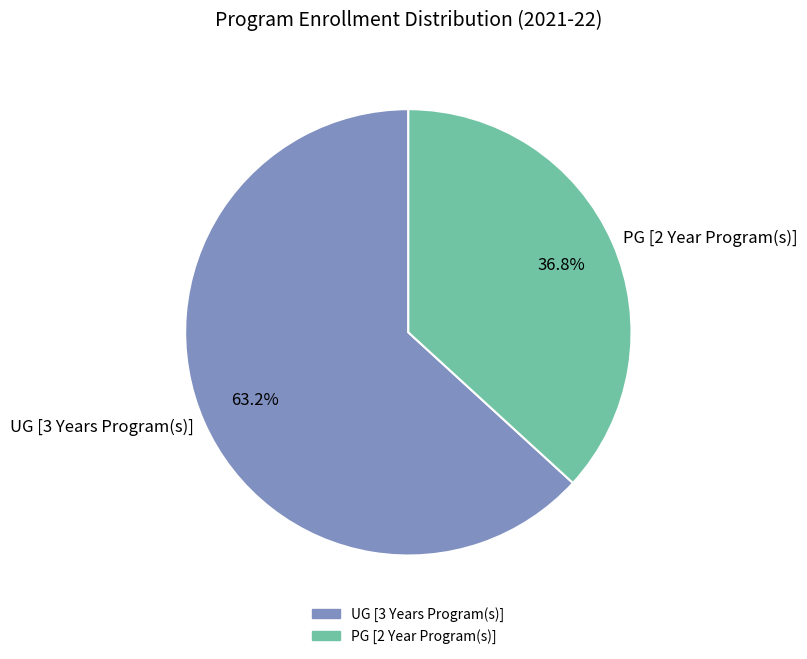

Combined, do PG [2 Year Program(s)] and UG [3 Years Program(s)] account for over 50%?

Yes